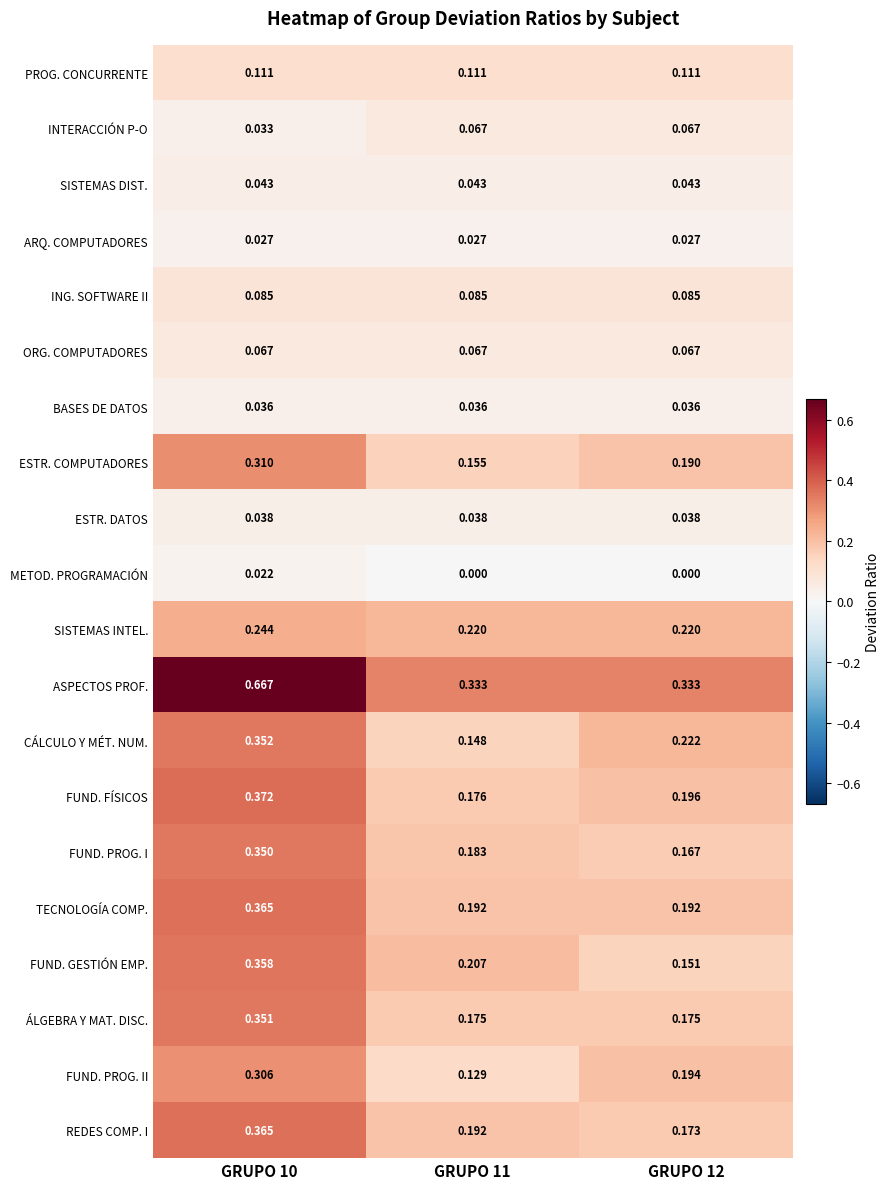

Which series has the largest range (max minus min)?

ASPECTOS PROF.